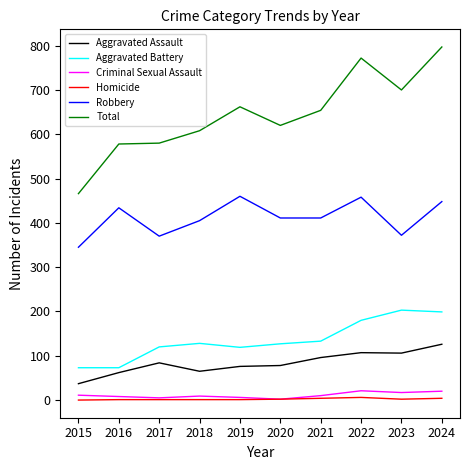

Which series has the largest total across all categories?

Total